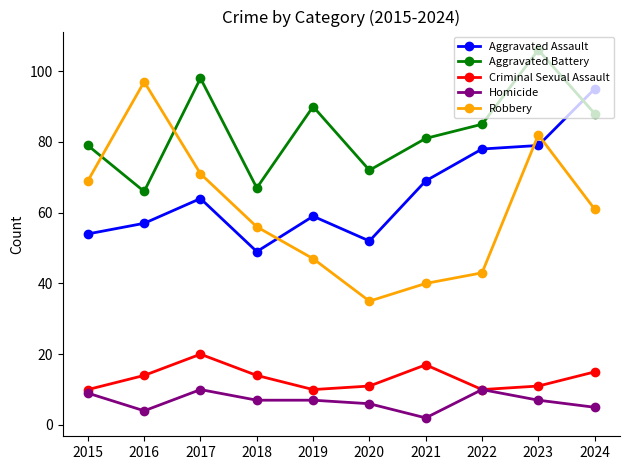

True or false: Homicide and Aggravated Assault intersect in this chart.

False